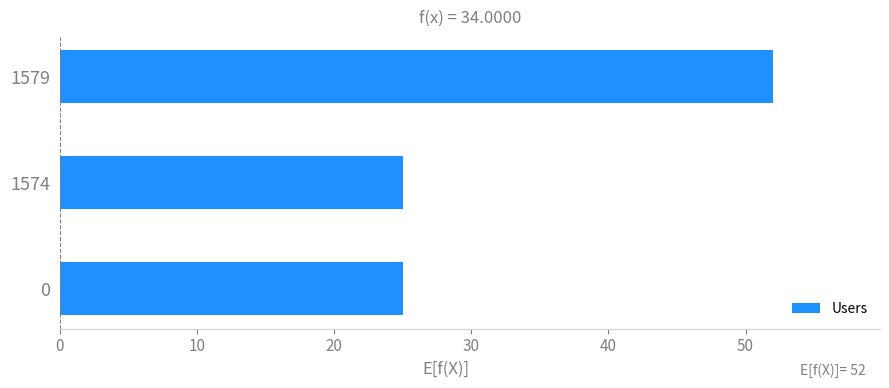

Reading bottom to top, list all the values displayed in this chart.

0=25	1574=25	1579=52